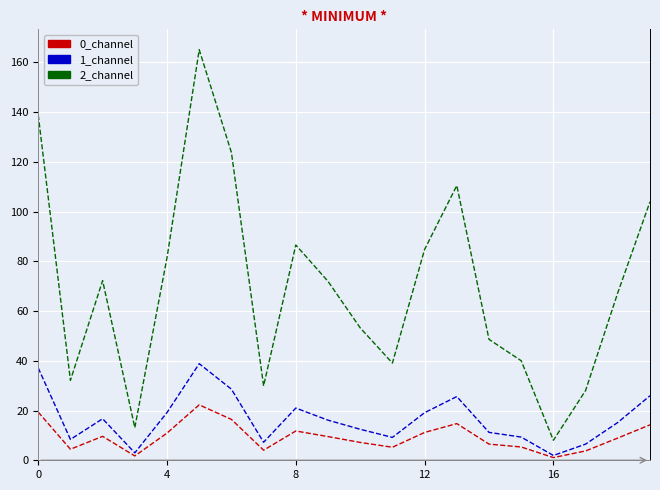

Which series has the widest spread of values?

2_channel